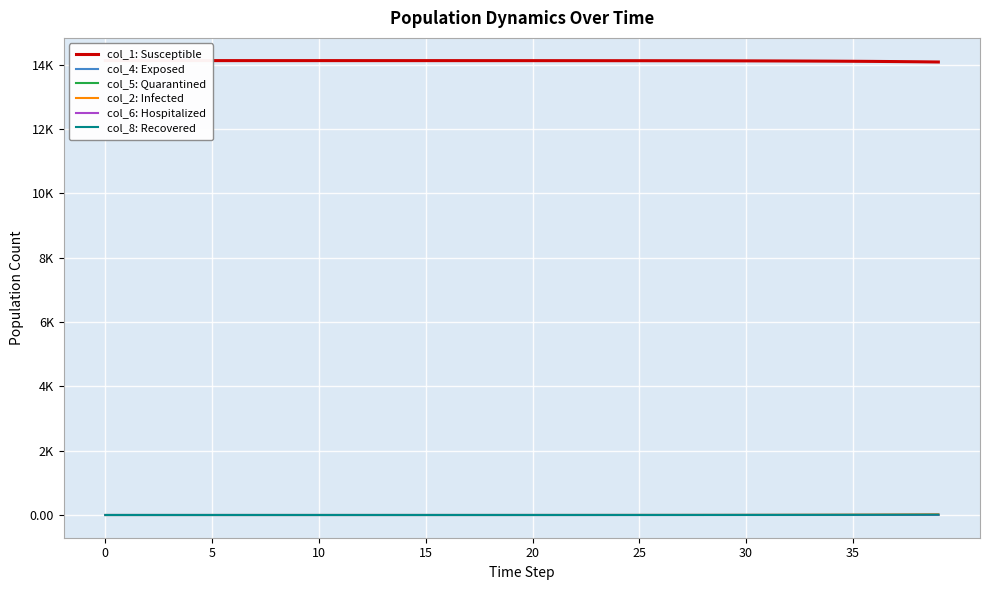

List the series in order of their peak value, lowest first.

col_5: Quarantined, col_6: Hospitalized, col_4: Exposed, col_8: Recovered, col_2: Infected, col_1: Susceptible